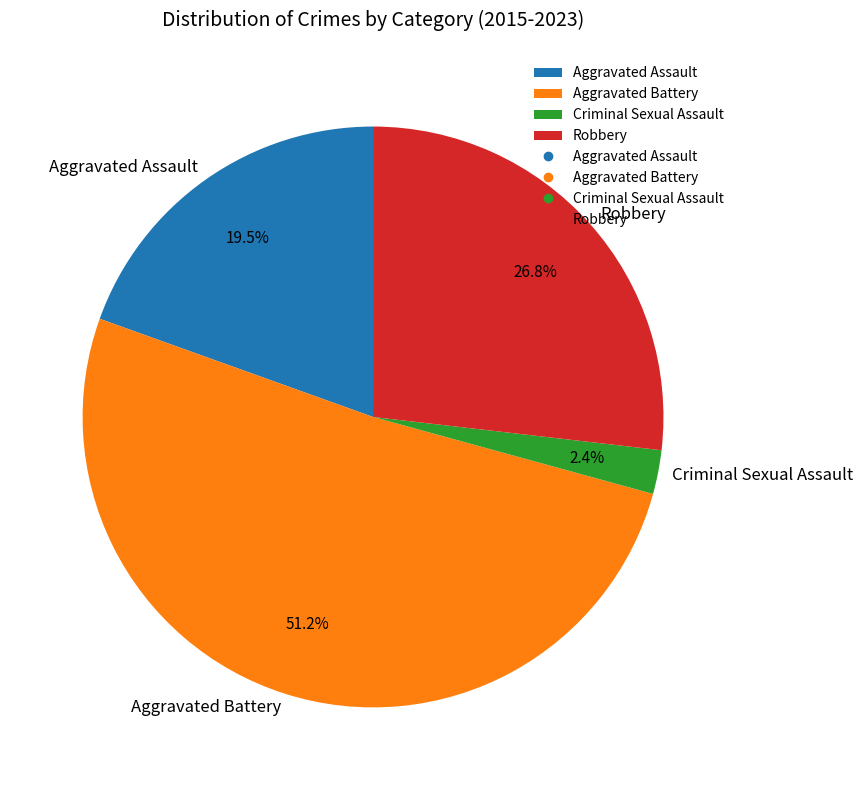

Count the number of slices in the pie.

4